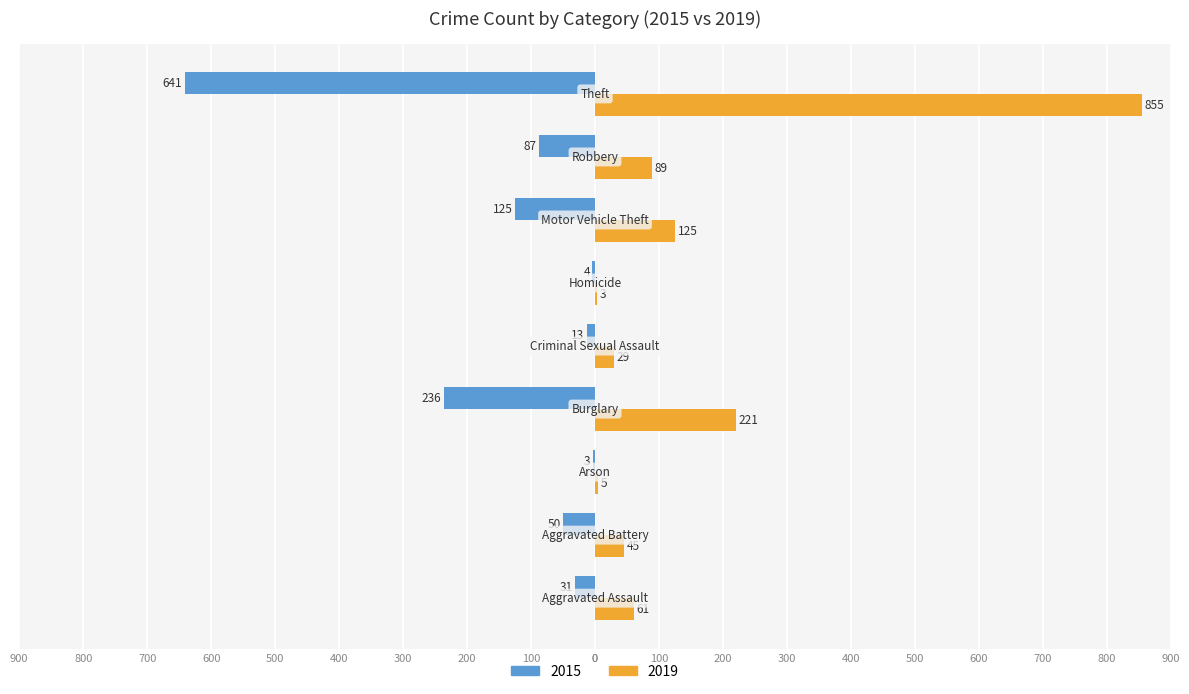

Reading left to right, extract all data points from this chart.

2015: -31	-50	-3	-236	-13	-4	-125	-87	-641
2019: 61	45	5	221	29	3	125	89	855